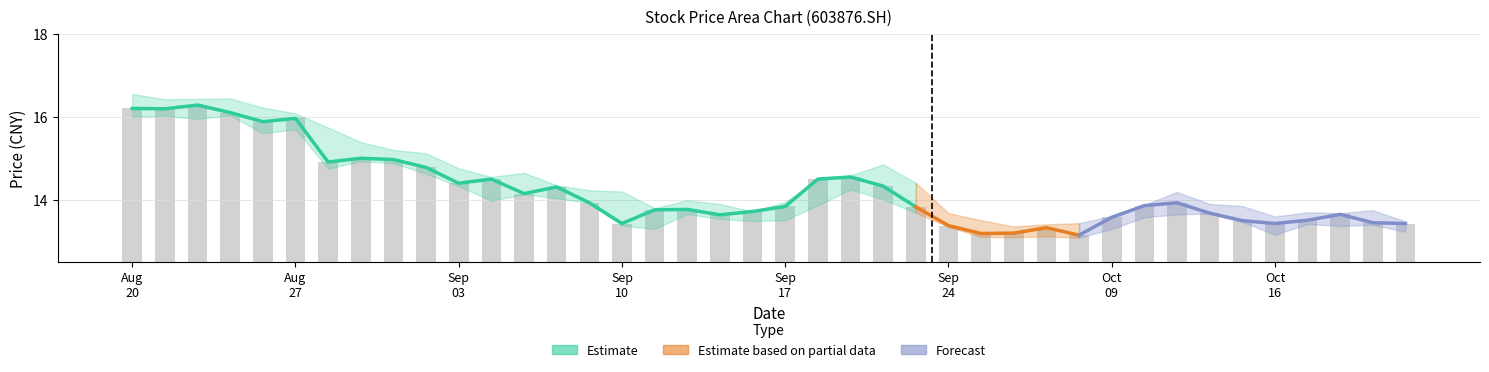

How many bars are there in total?

40